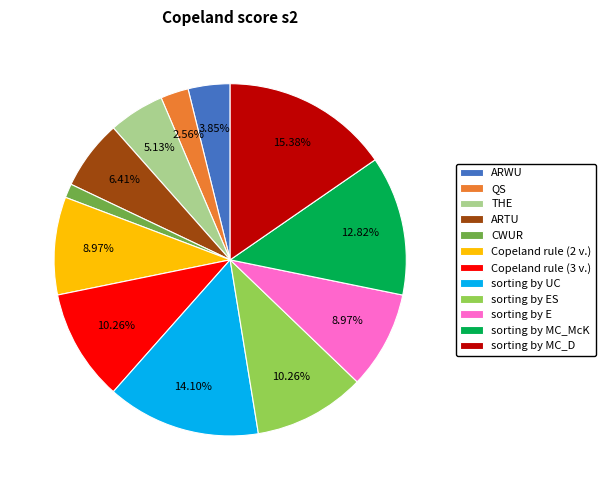

True or false: sorting by MC_McK accounts for 1% of the total.

False